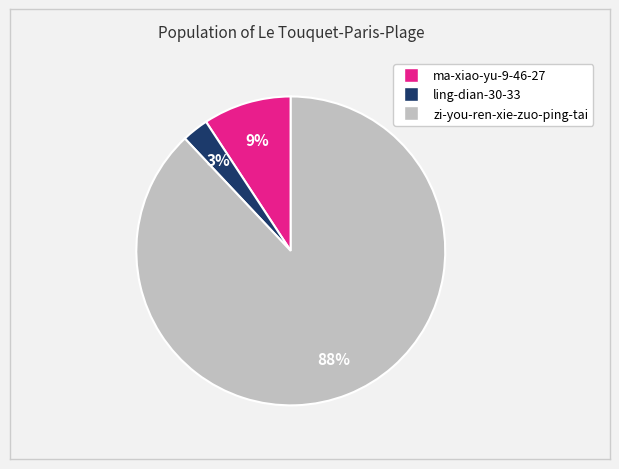

To the nearest percent, what is the difference between the ma-xiao-yu-9-46-27 and zi-you-ren-xie-zuo-ping-tai slice percentages?

79%